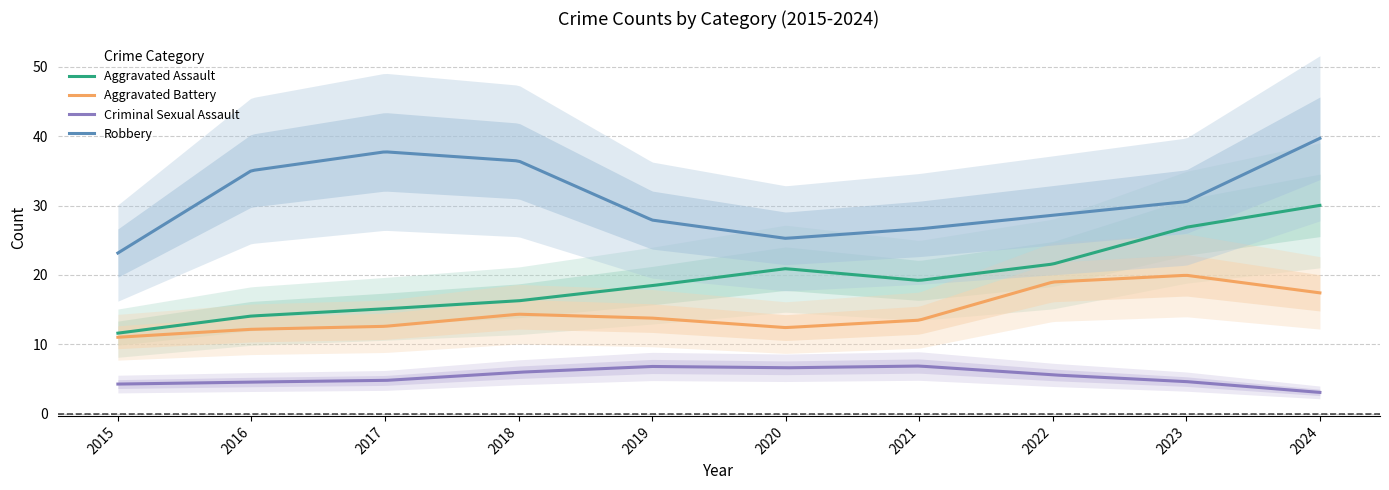

How many data points does each series have?

10